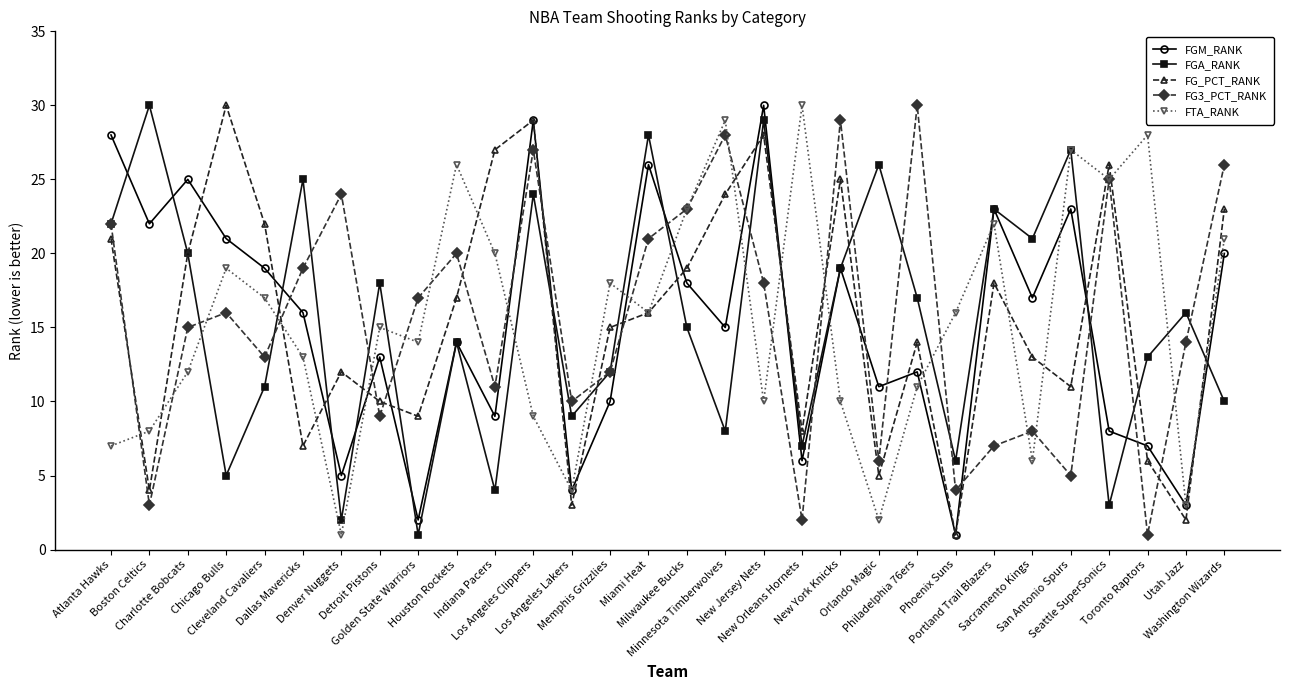

What is the lowest value of the FGA_RANK series?

1